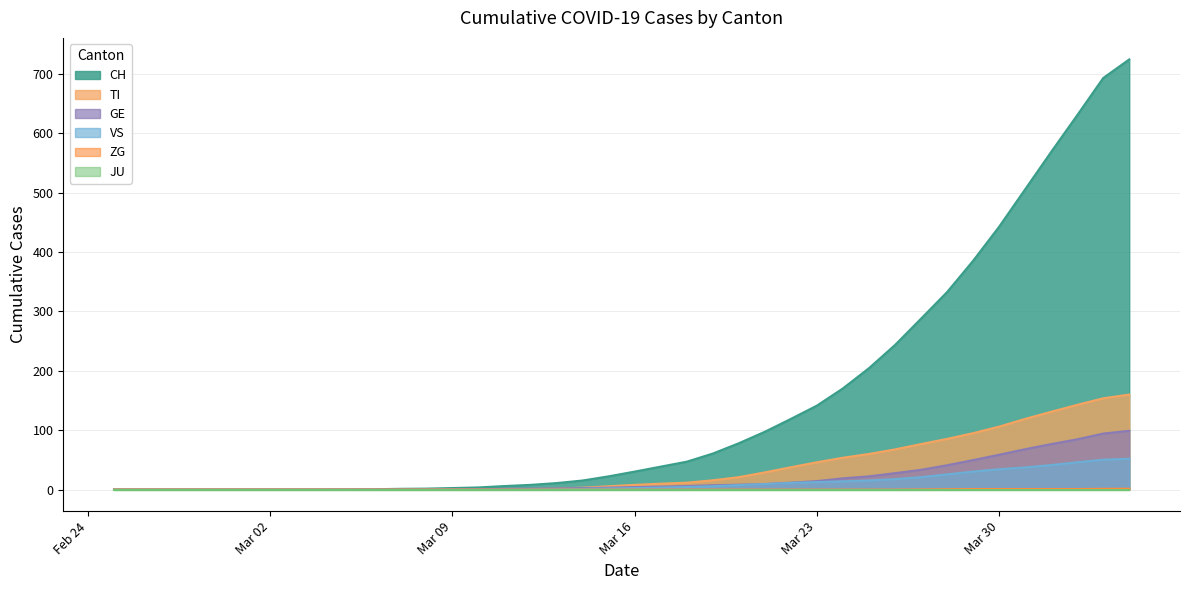

At how many categories does at least one series exceed 252?

9